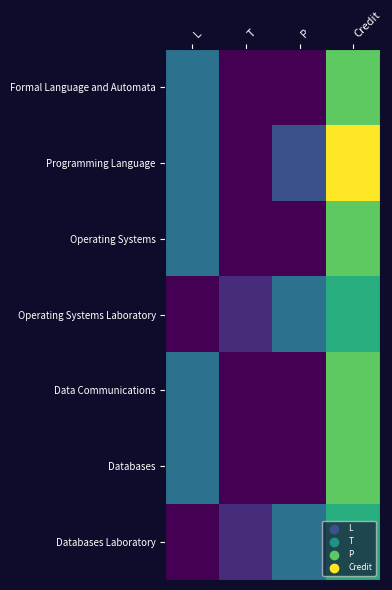

Rank the series at L from highest to lowest value.

Formal Language and Automata, Programming Language, Operating Systems, Data Communications, Databases, Operating Systems Laboratory, Databases Laboratory